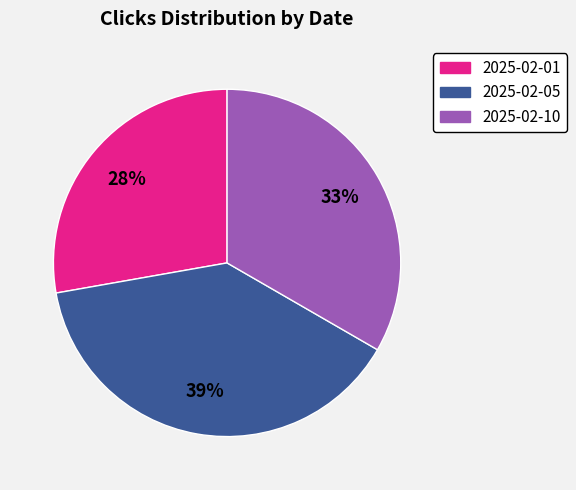

Rank the categories by value from lowest to highest.

2025-02-01, 2025-02-10, 2025-02-05